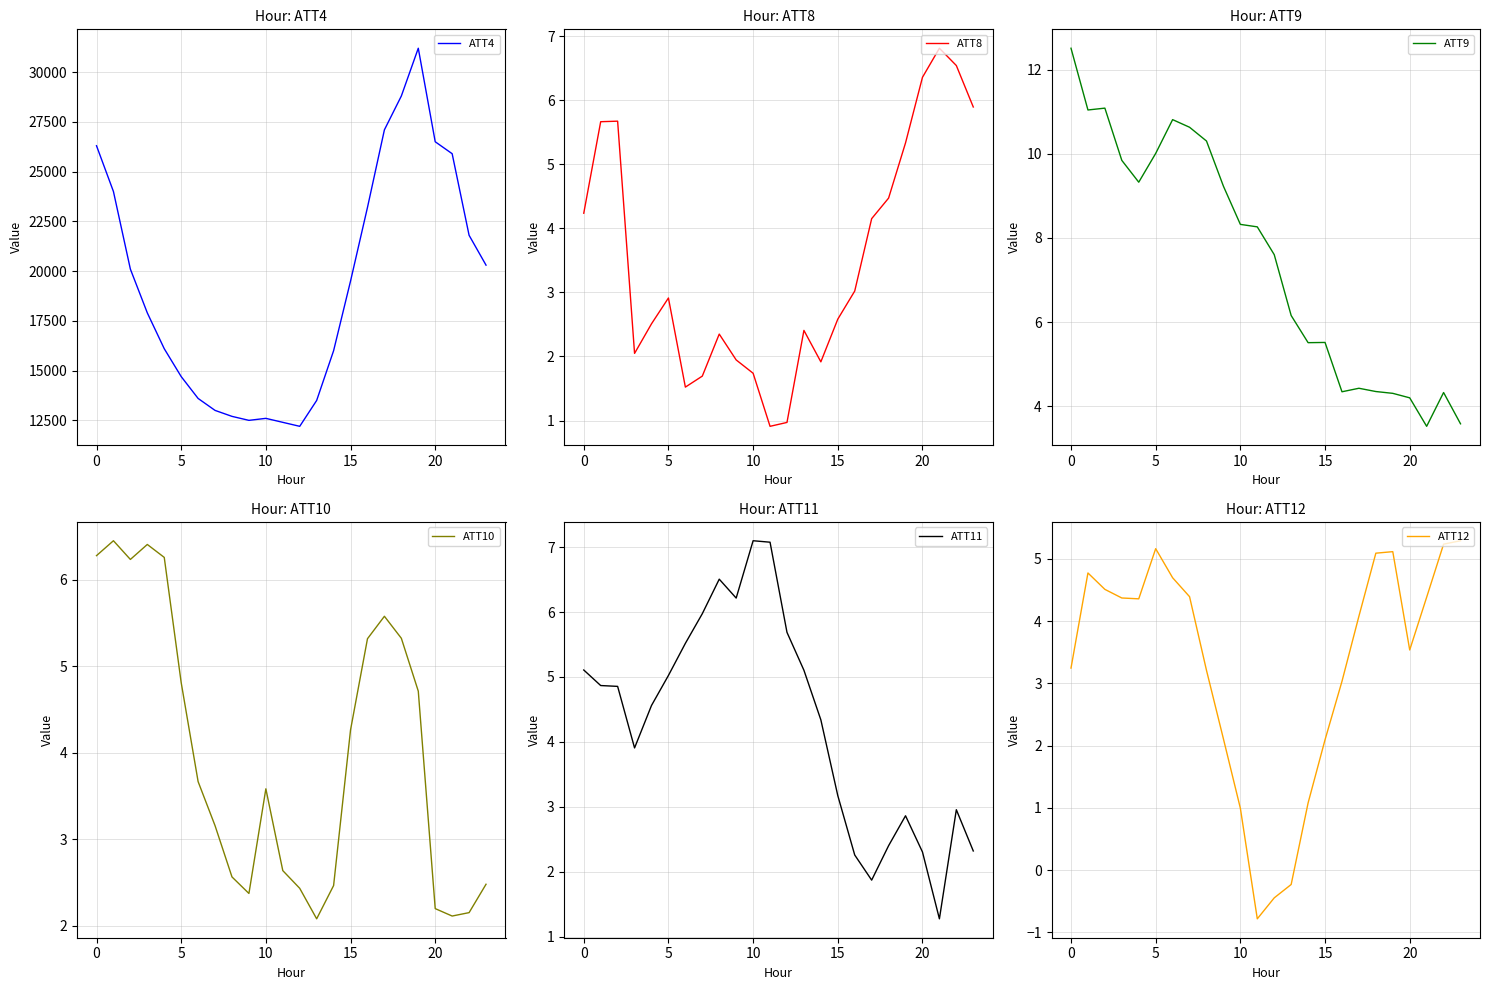

What is the value of the ATT10 point at the 5th from the left?

6.3